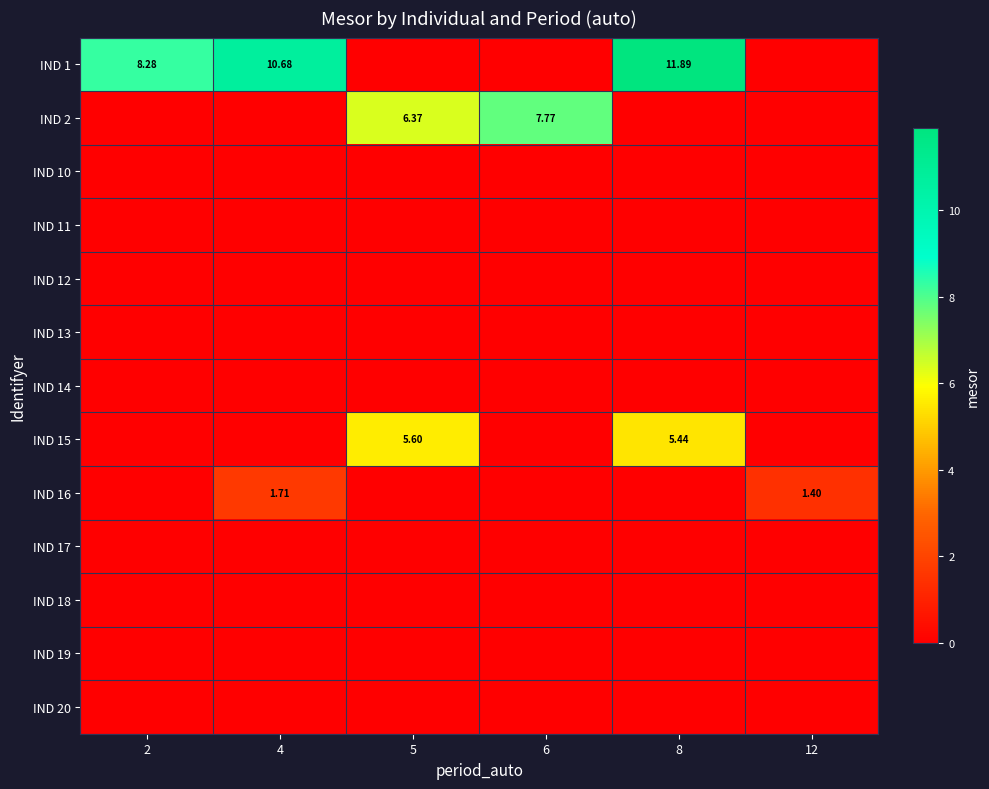

True or false: IND 16 has a value of -1.1 at 8.

False